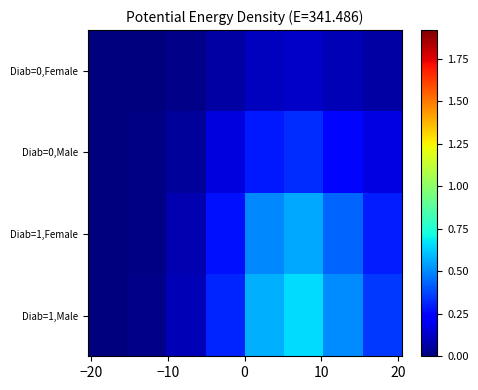

At how many categories does at least one series exceed 0?

8